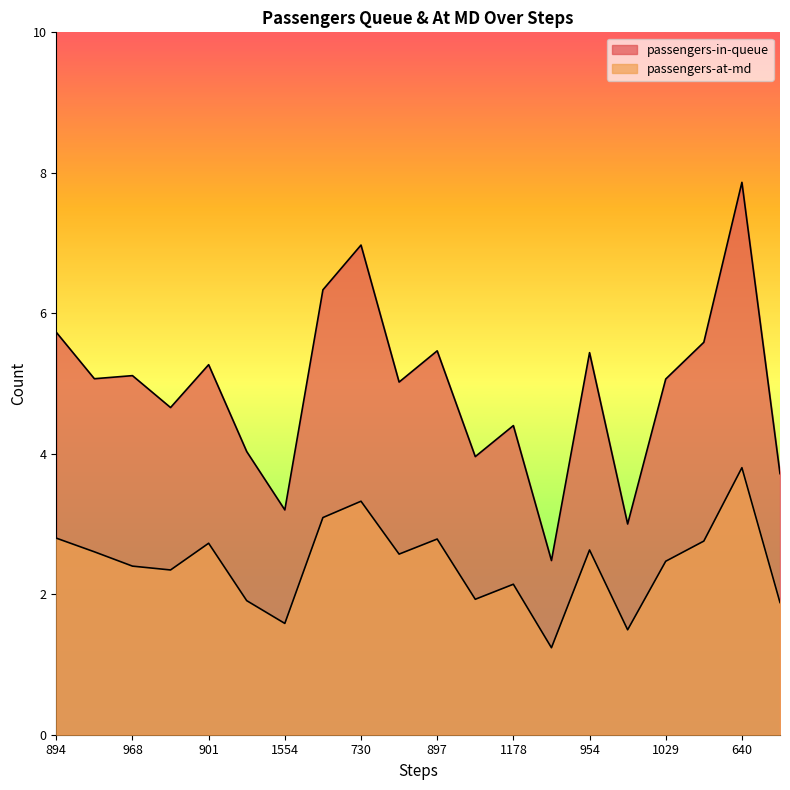

True or false: passengers-in-queue and passengers-at-md cross at least once.

False